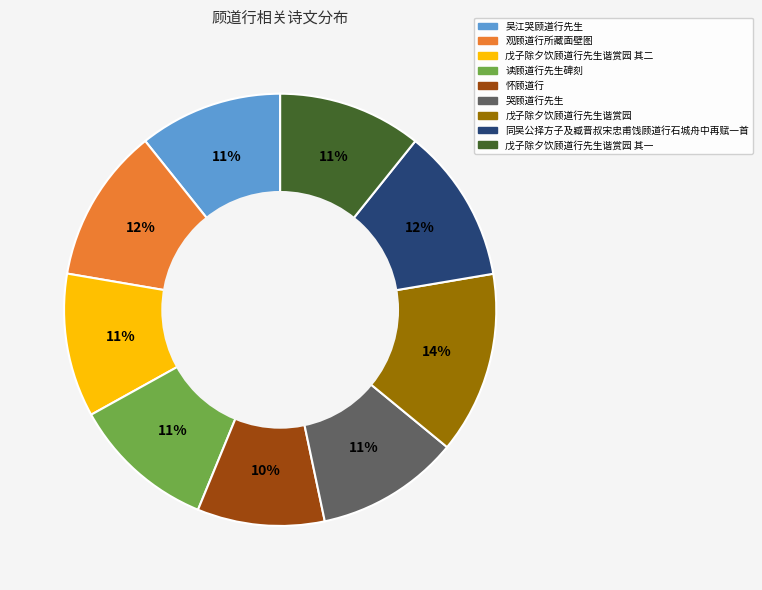

To the nearest percent, what portion does 戊子除夕饮顾道行先生谐赏园 其二 represent?

11%